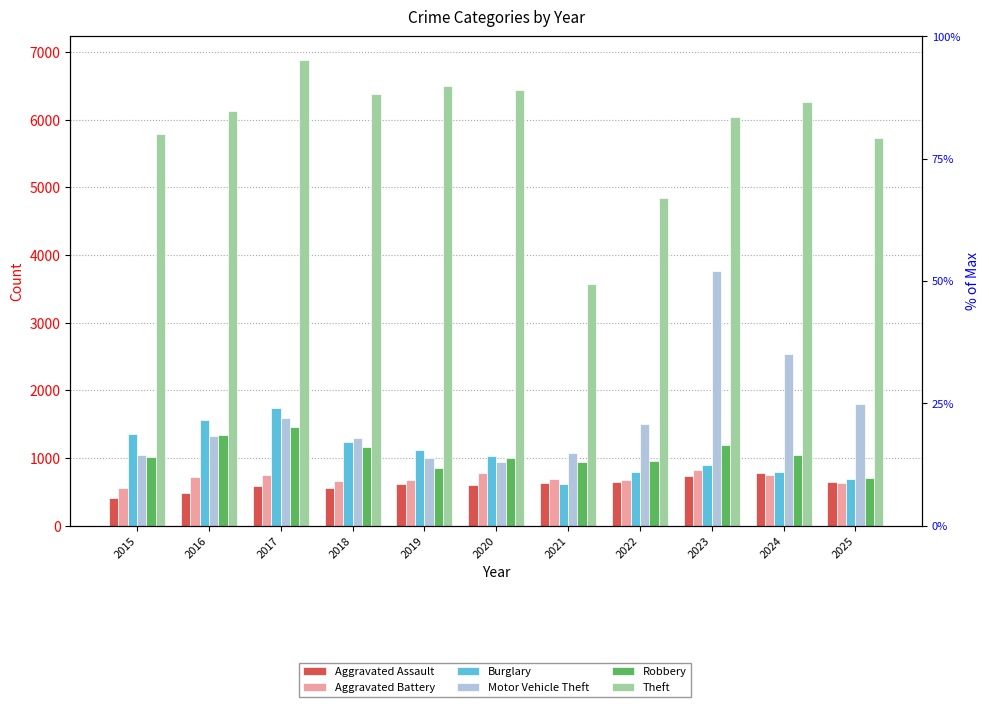

True or false: Robbery has a value of 706 at 2025.

True